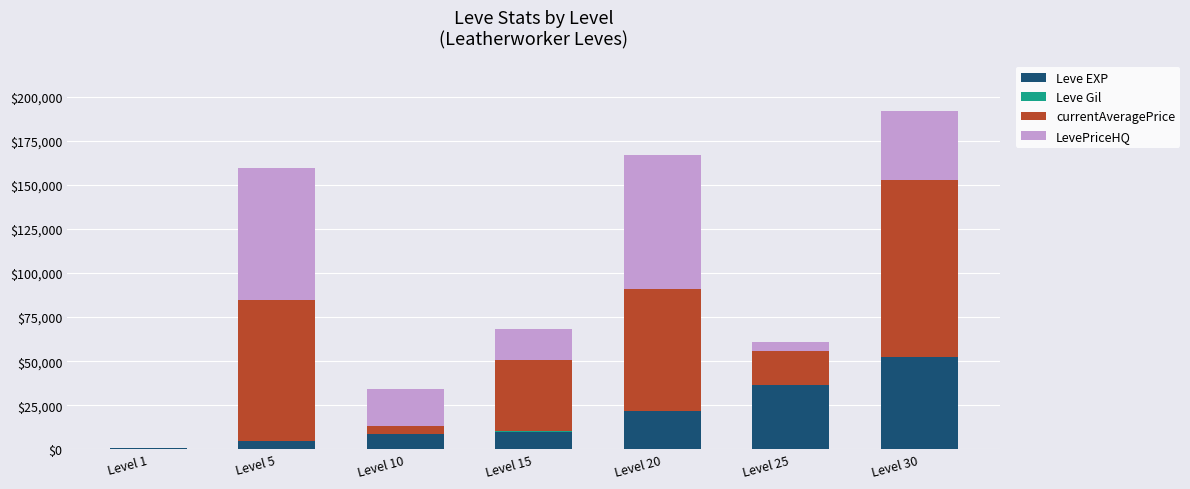

At which label is Leve EXP closest to 26425?

Level 20